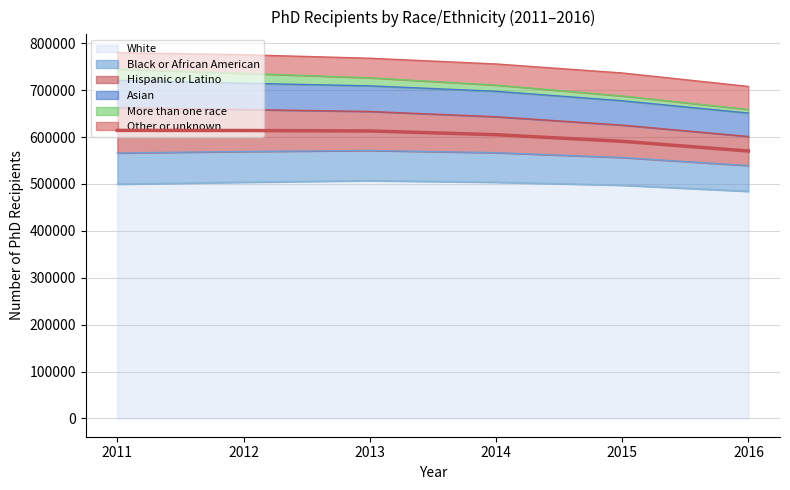

What is the value of the Other or unknown point at the 6th from the left?

49131